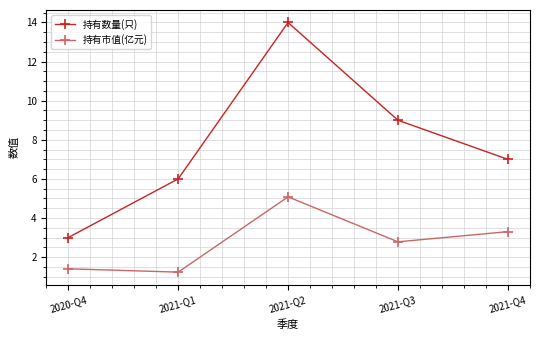

True or false: 持有数量(只) and 持有市值(亿元) cross at least once.

False